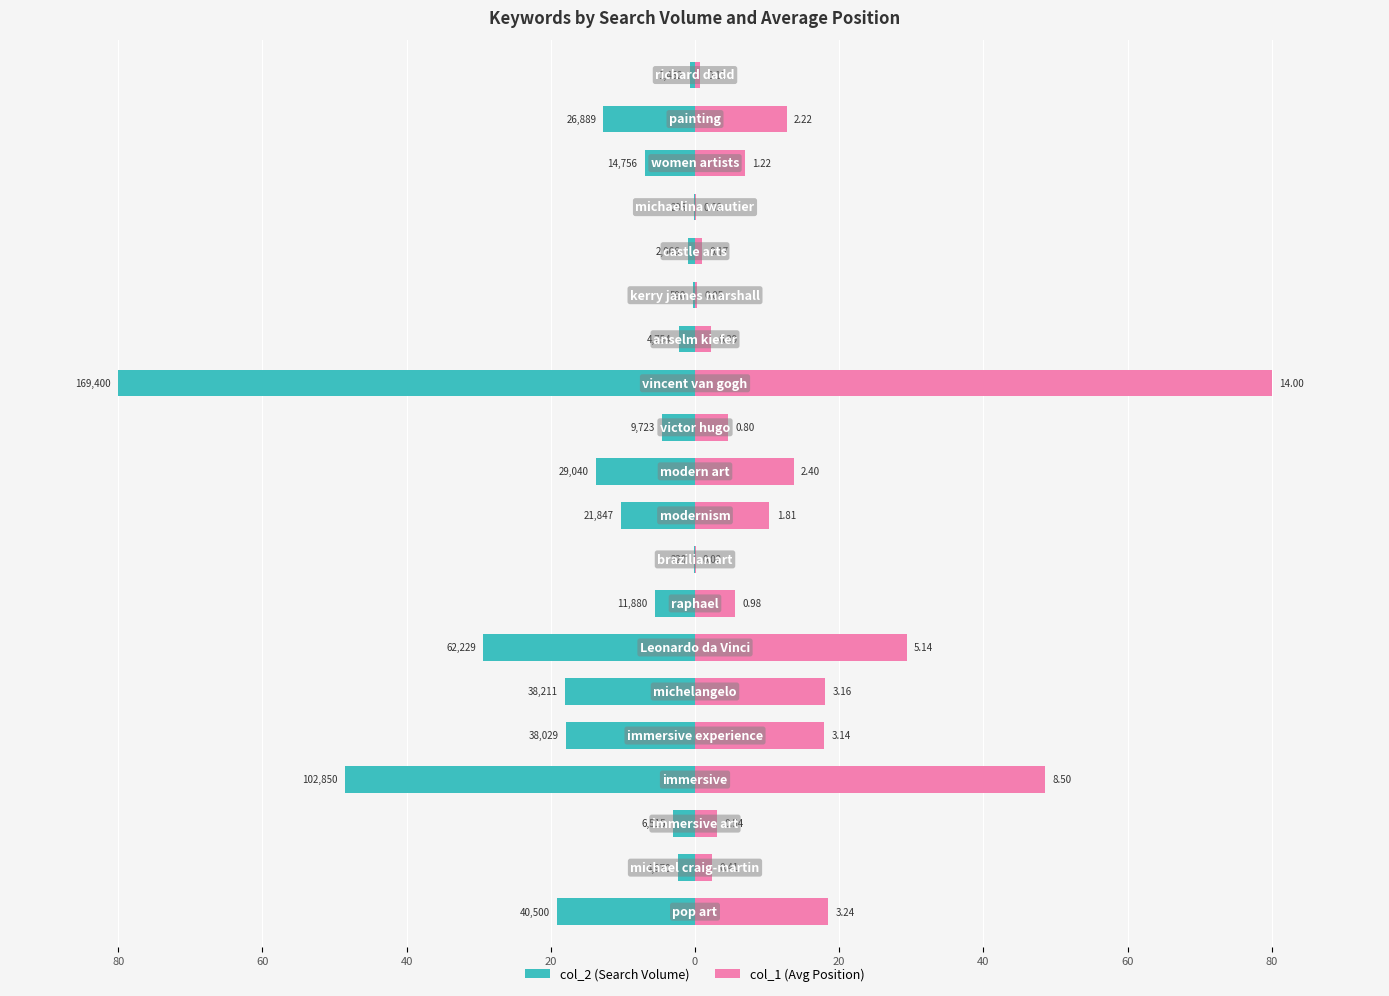

Is it true that col_2 equals -3.1 at 40?

True